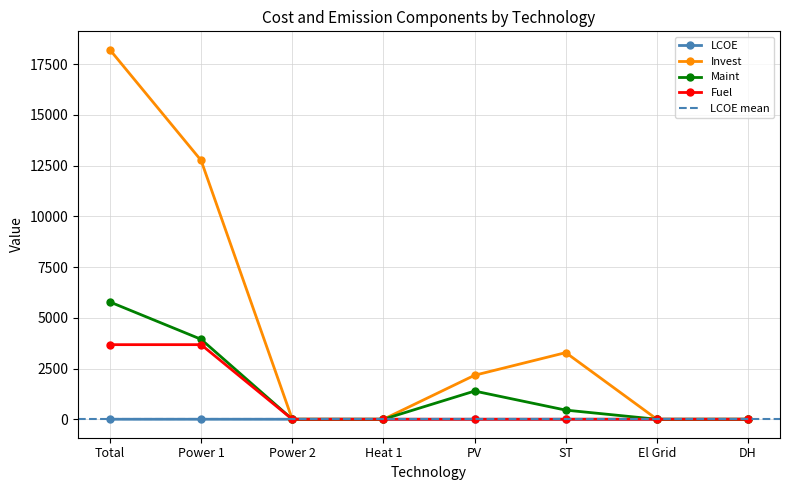

Reading left to right, extract all data points from this chart.

LCOE: Total=0.0	Power 1=0.5	Power 2=0.0	Heat 1=0.0	PV=0.1	ST=0.1	El Grid=0.1	DH=1.1
Invest: Total=18200.4	Power 1=12751.2	Power 2=0.0	Heat 1=0.0	PV=2166.5	ST=3282.7	El Grid=0.0	DH=0.0
Maint: Total=5777.0	Power 1=3938.5	Power 2=0.0	Heat 1=0.0	PV=1388.6	ST=450.0	El Grid=0.0	DH=0.0
Fuel: Total=3674.7	Power 1=3674.7	Power 2=0.0	Heat 1=0.0	PV=0.0	ST=0.0	El Grid=0.0	DH=0.0